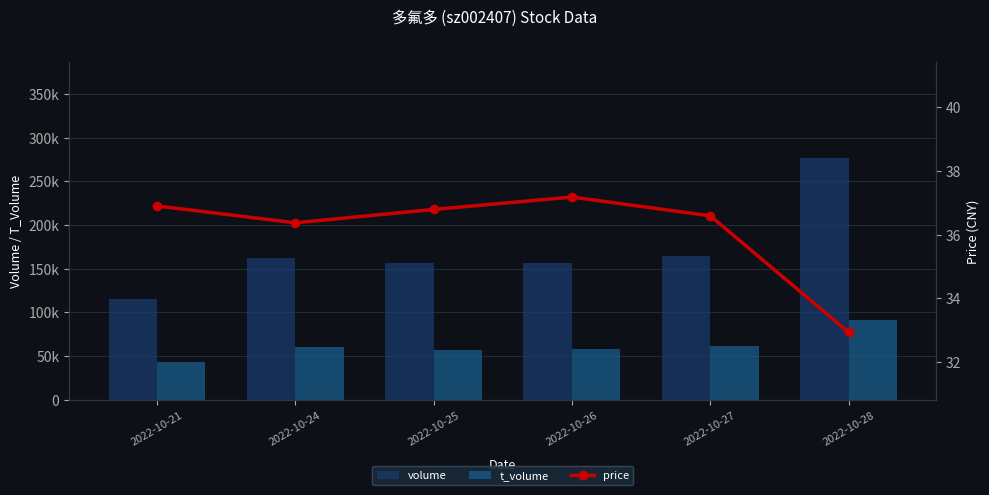

List the series in order of their peak value, highest first.

volume, t_volume, price